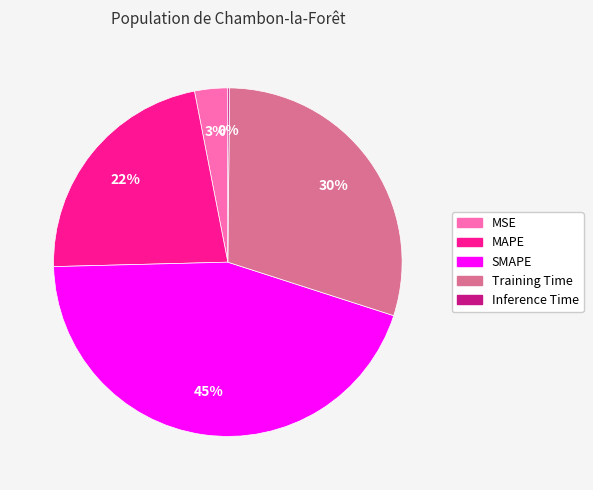

To the nearest percent, what percentage of the pie is MSE?

3%